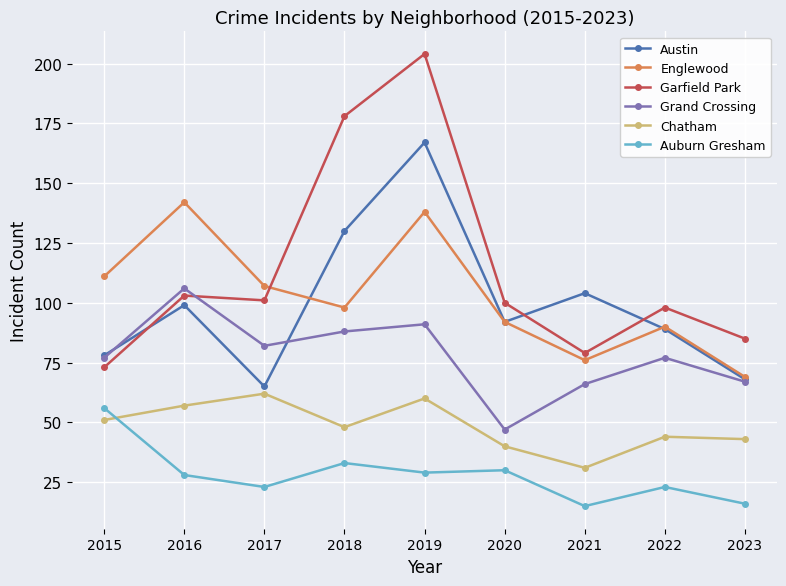

Reading left to right, what are all the values shown in this chart?

Austin: 2015=78	2016=99	2017=65	2018=130	2019=167	2020=92	2021=104	2022=89	2023=68
Englewood: 2015=111	2016=142	2017=107	2018=98	2019=138	2020=92	2021=76	2022=90	2023=69
Garfield Park: 2015=73	2016=103	2017=101	2018=178	2019=204	2020=100	2021=79	2022=98	2023=85
Grand Crossing: 2015=77	2016=106	2017=82	2018=88	2019=91	2020=47	2021=66	2022=77	2023=67
Chatham: 2015=51	2016=57	2017=62	2018=48	2019=60	2020=40	2021=31	2022=44	2023=43
Auburn Gresham: 2015=56	2016=28	2017=23	2018=33	2019=29	2020=30	2021=15	2022=23	2023=16